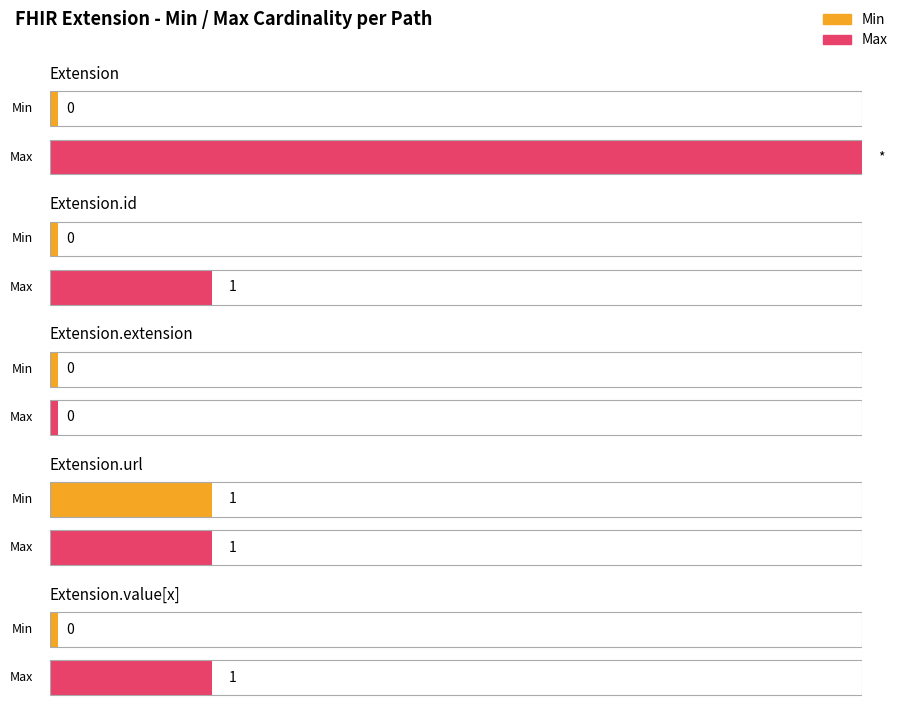

What is the sum of all Min values?

1